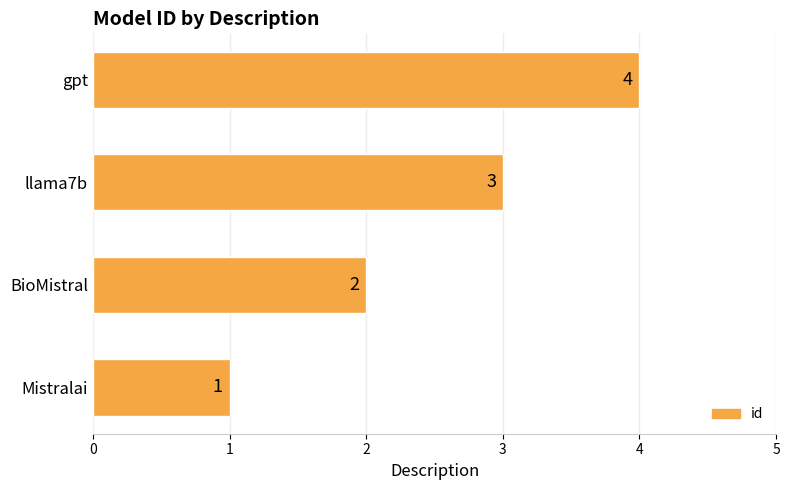

List the labels in order of value, smallest first.

Mistralai, BioMistral, llama7b, gpt